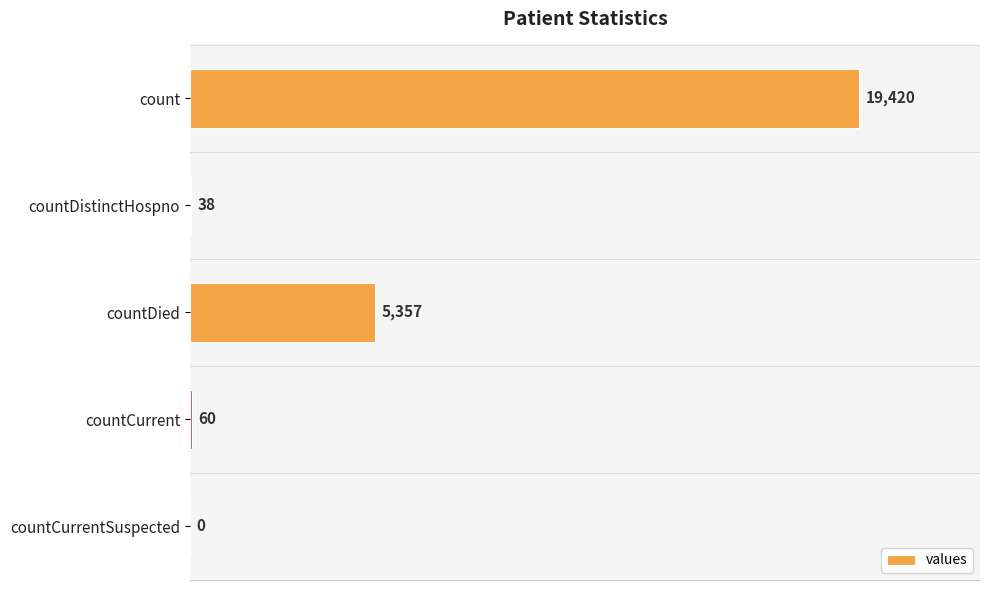

The chart shows a value of -10583 at countCurrentSuspected. True or false?

False